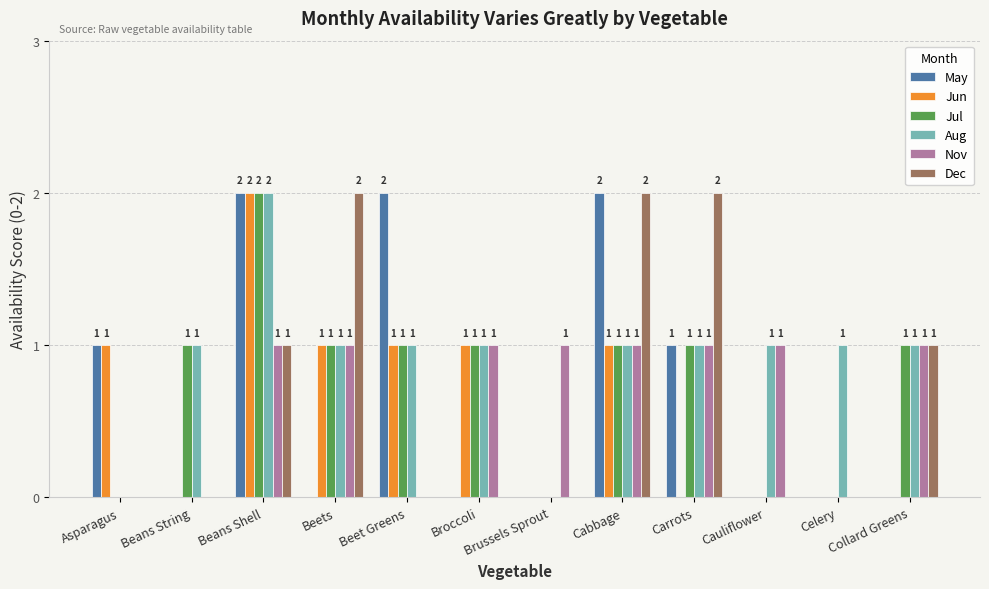

At which category is the sum across all series the highest?

Beans Shell